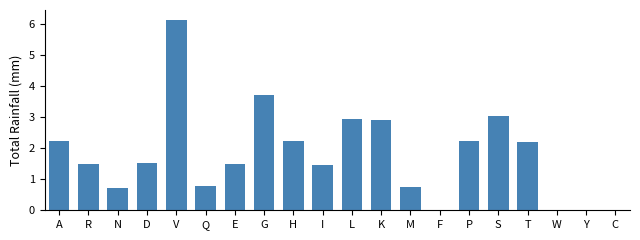

Which category has the highest value across all series?

V